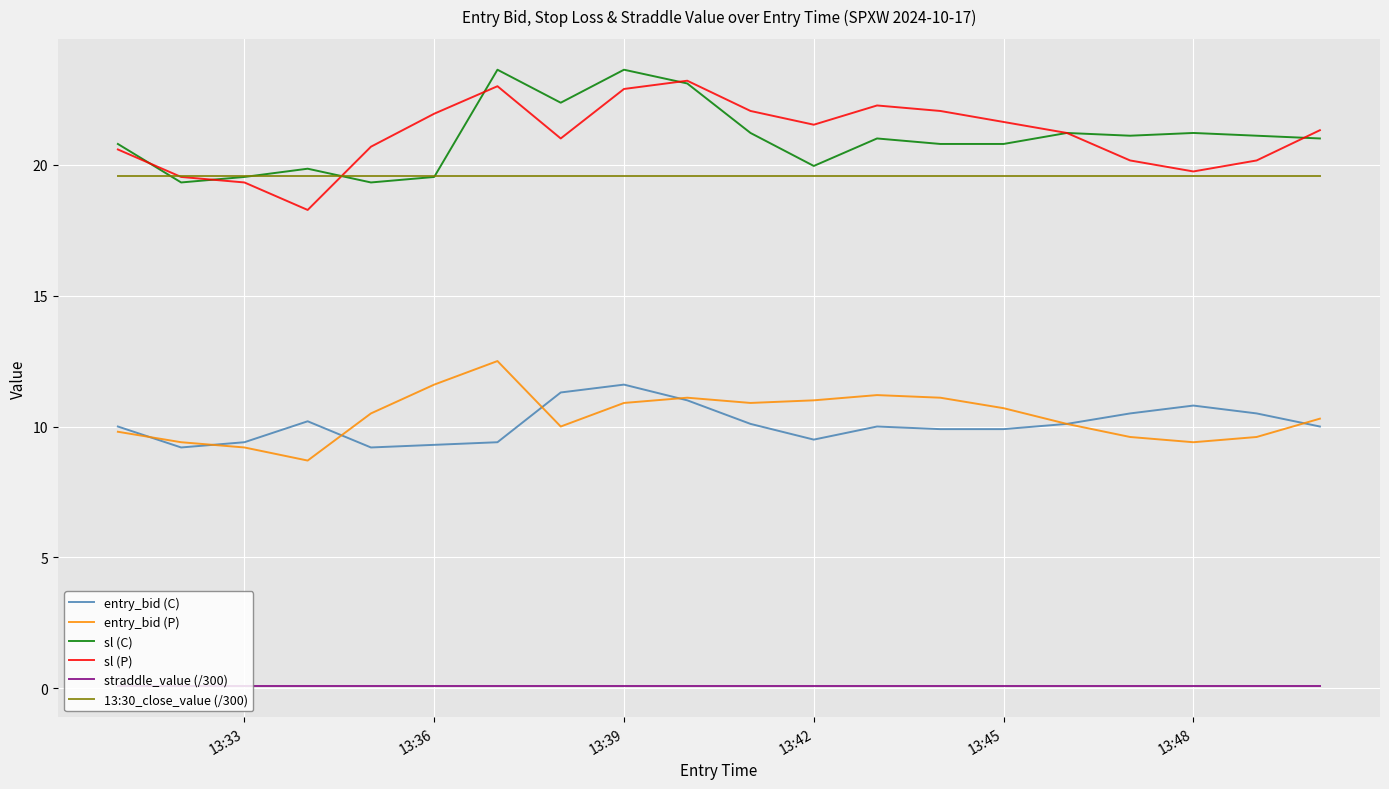

What is the minimum value for entry_bid (P)?

8.7